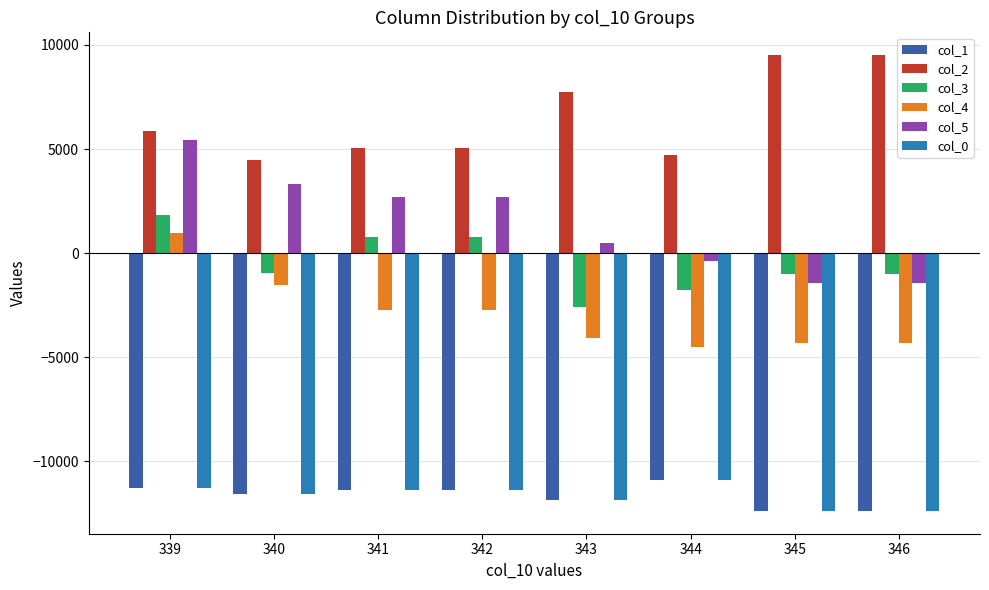

What is the sum of the col_4 values at 343 and 344?

-8592